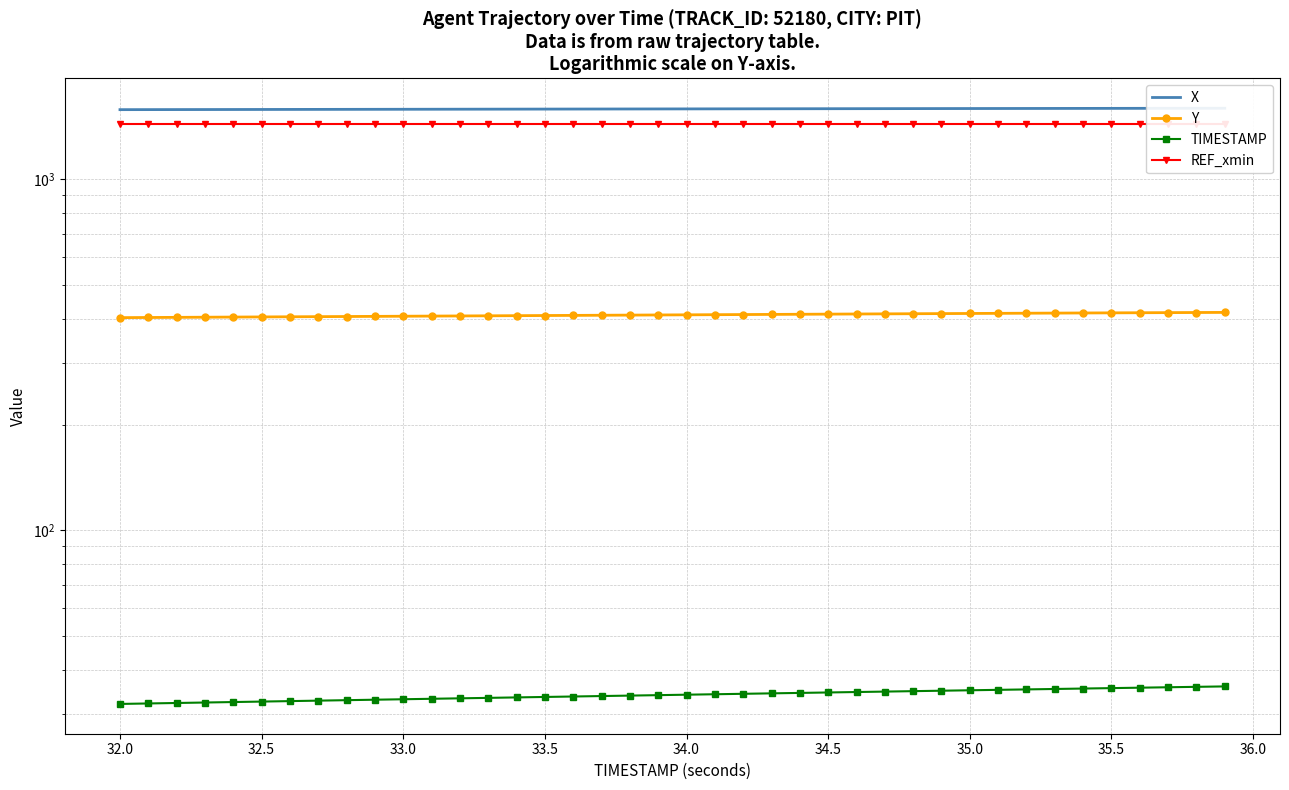

What is the difference between the maximum and second lowest values in the TIMESTAMP series?

3.8